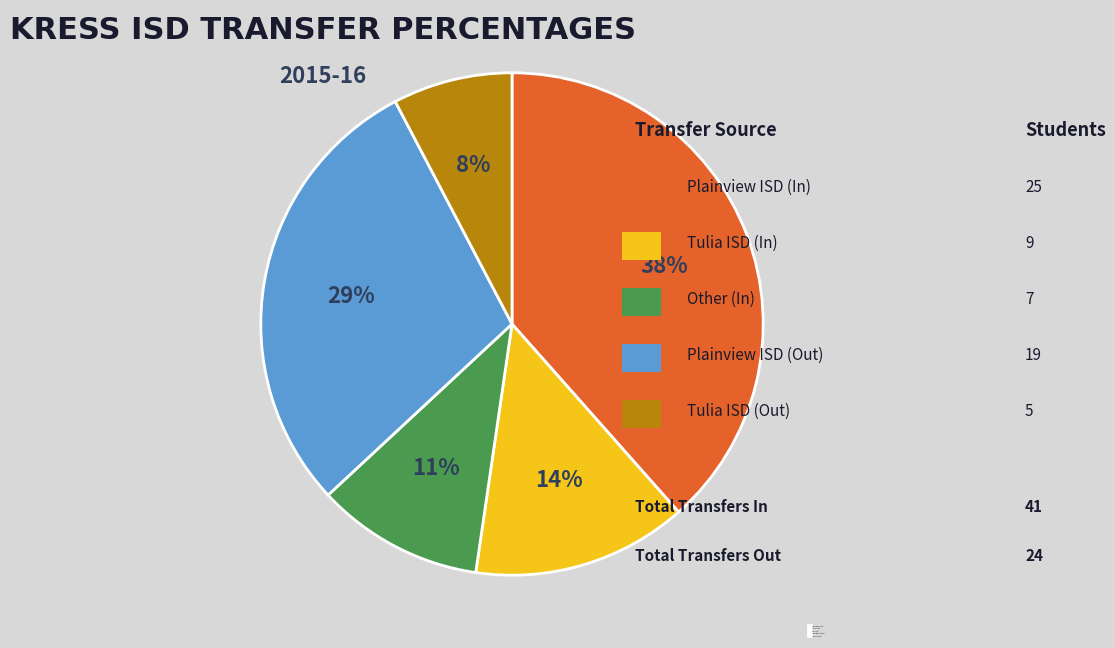

To the nearest percent, what is the difference between the Plainview ISD (In) and Plainview ISD (Out) slice percentages?

9%